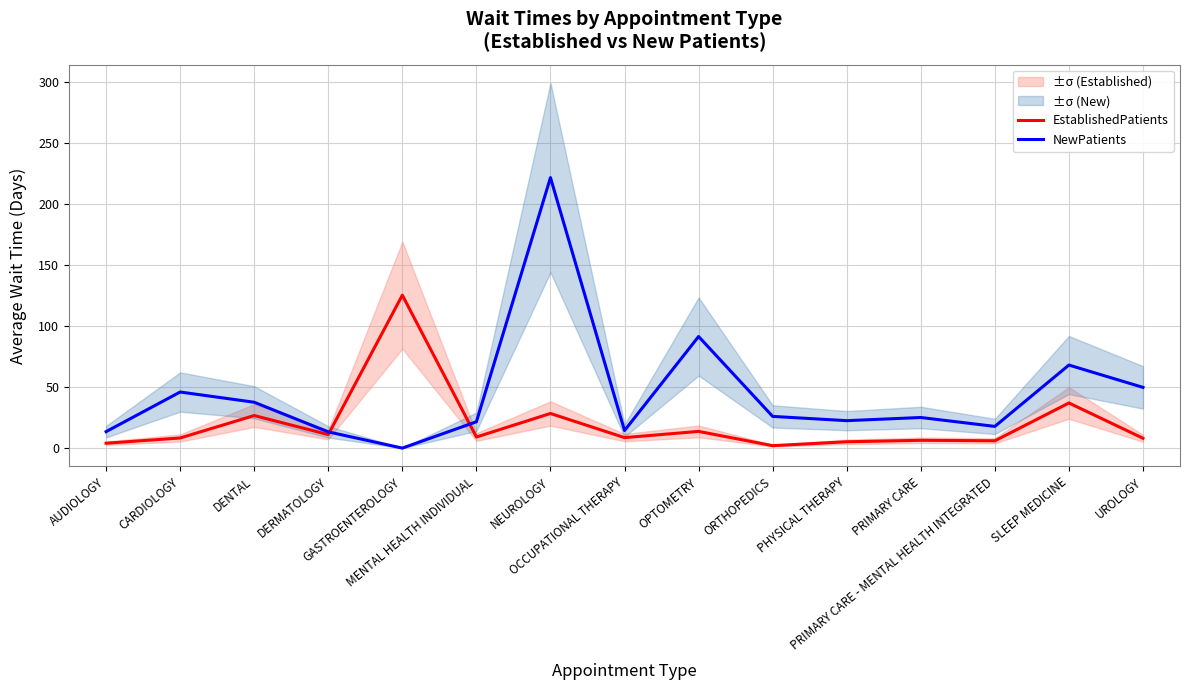

After their last crossing, which series has the higher values: EstablishedPatients or NewPatients?

NewPatients